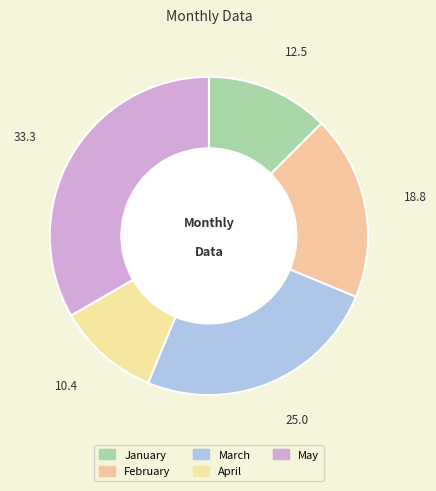

Rank the categories by value from lowest to highest.

April, January, February, March, May